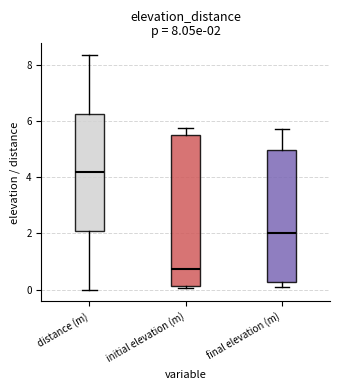

Which box has the lowest median line?

initial elevation (m)